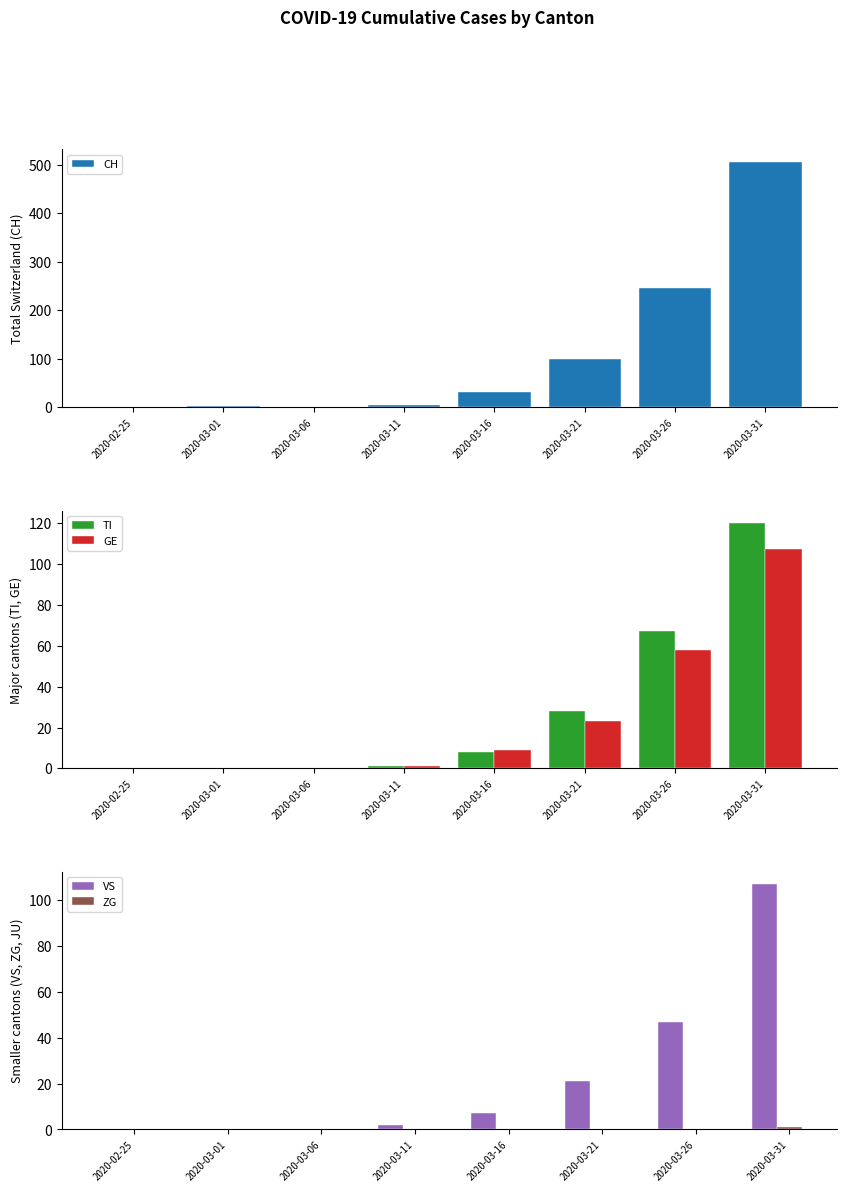

List the series in order of their peak value, highest first.

CH, TI, GE, VS, ZG